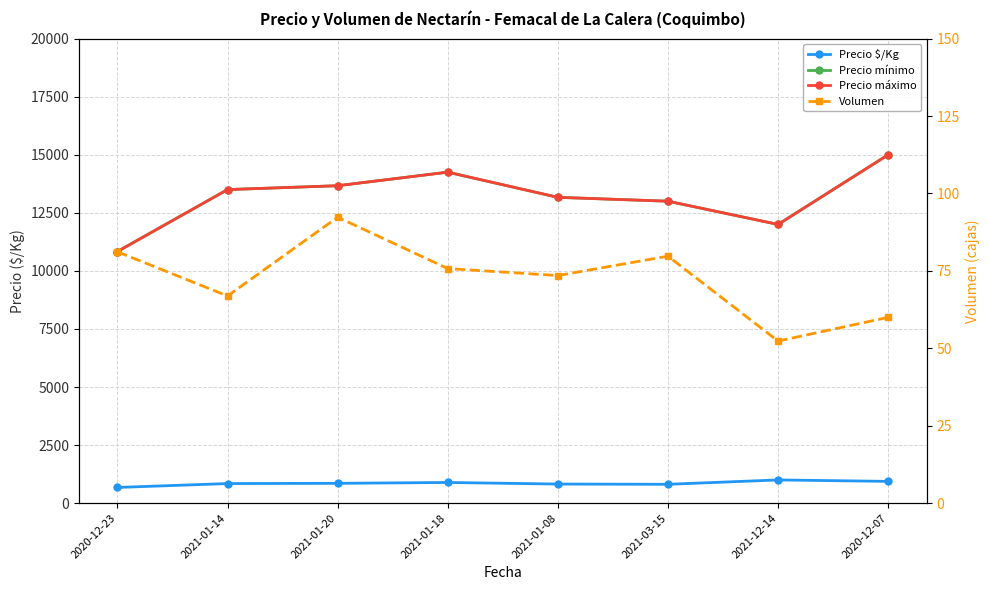

What is the difference between the second highest and second lowest values in the Precio $/Kg series?

125.5